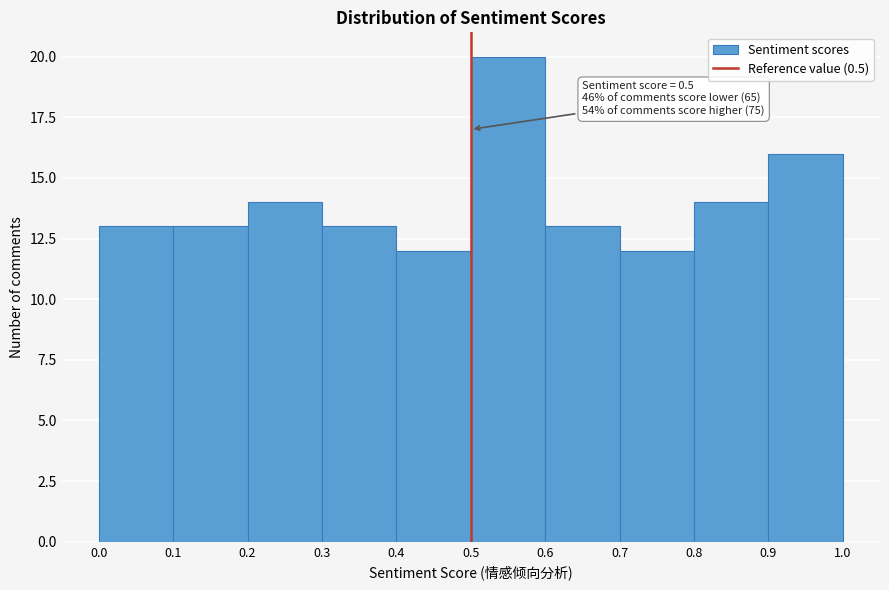

Over which range of the x-axis is the bar tallest?

0.5 to 0.6